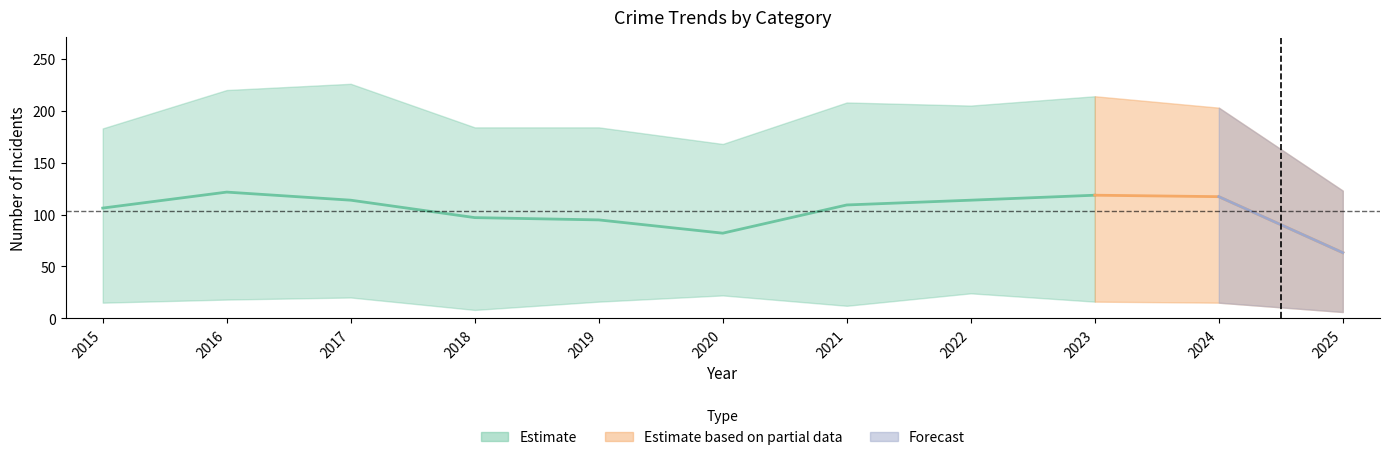

True or false: Aggravated Battery and Criminal Sexual Assault intersect in this chart.

False